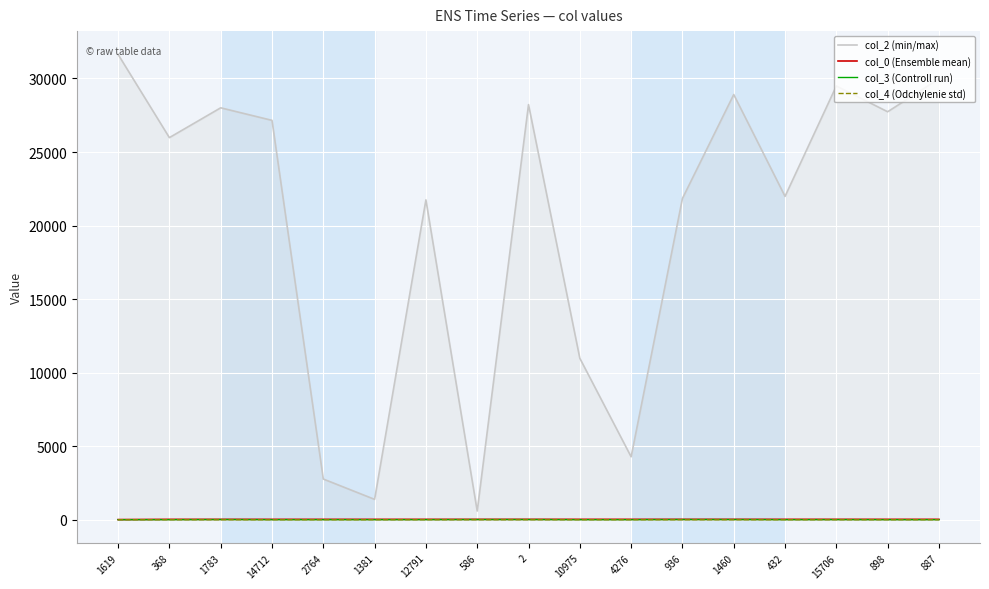

Is this an area chart (filled region under the line)?

No